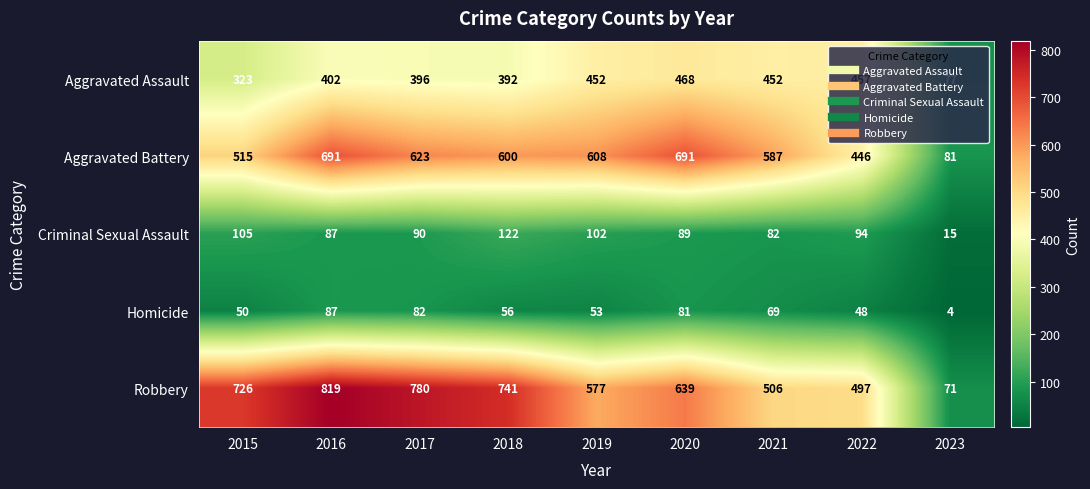

Where does the Robbery series first go above 639?

2015